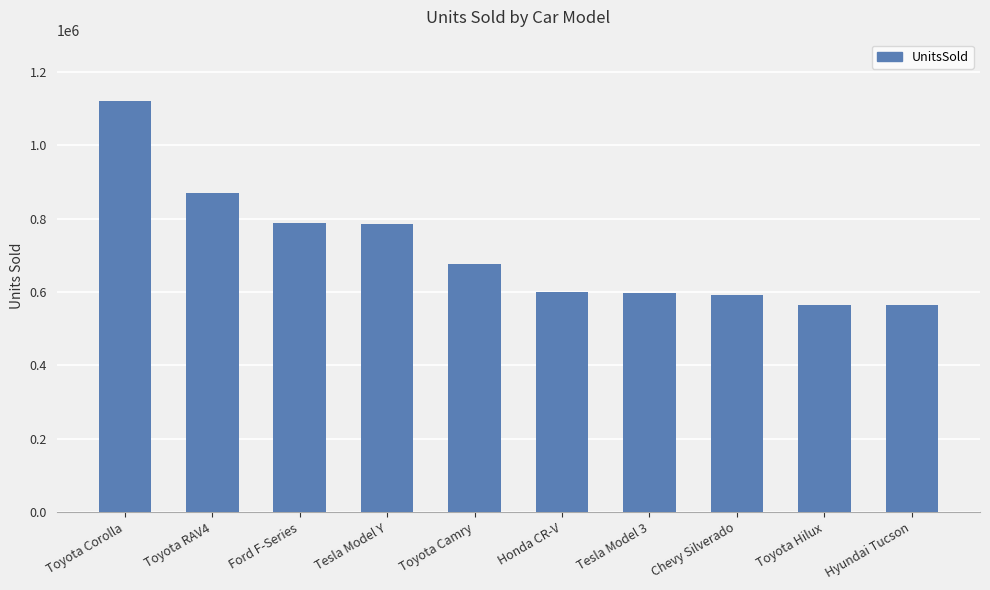

The chart shows a value of 999165 at Hyundai Tucson. True or false?

False